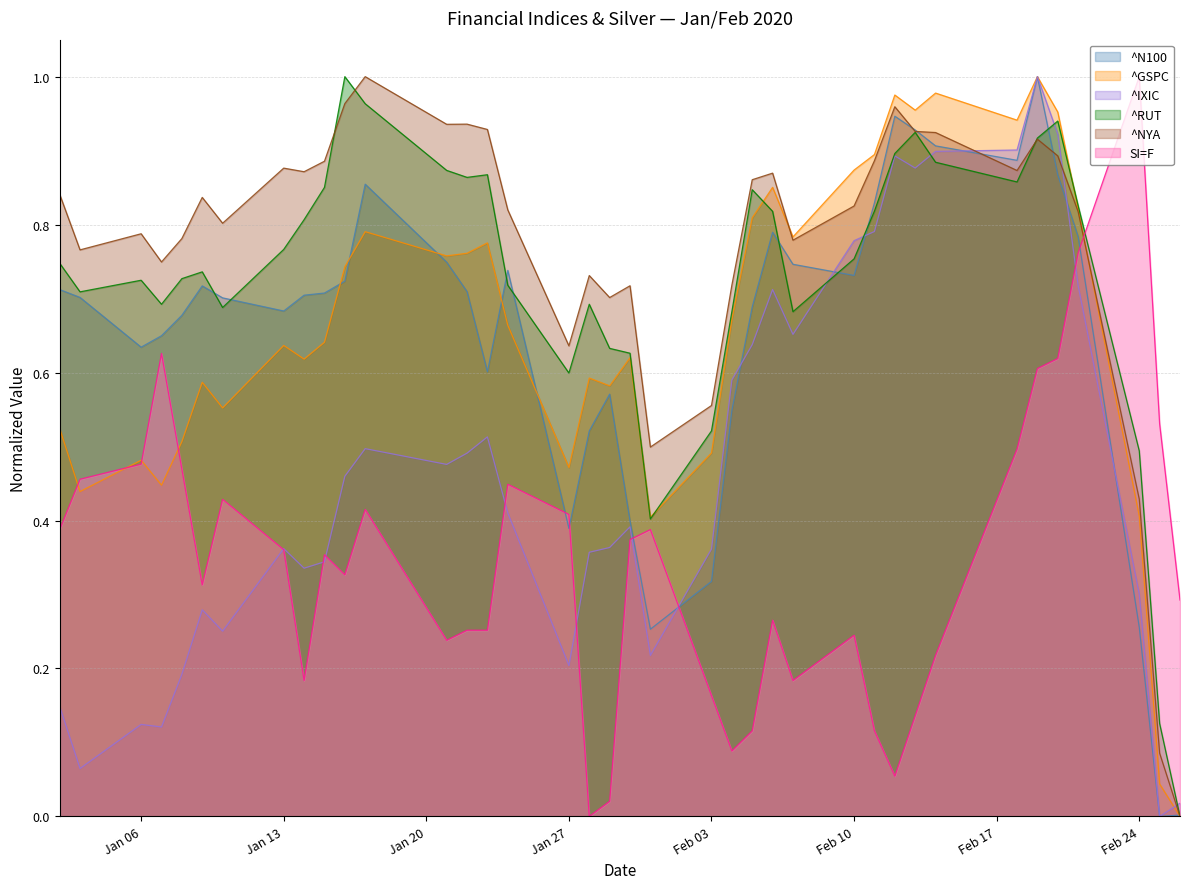

How many values in SI=F line are above zero?

37